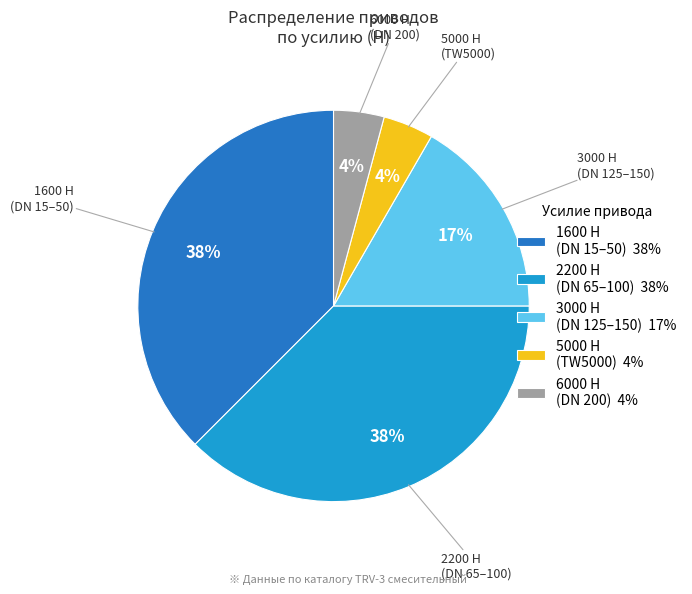

Combined, do 1600 Н (DN 15–50) 38% and 2200 Н (DN 65–100) 38% account for over 50%?

Yes